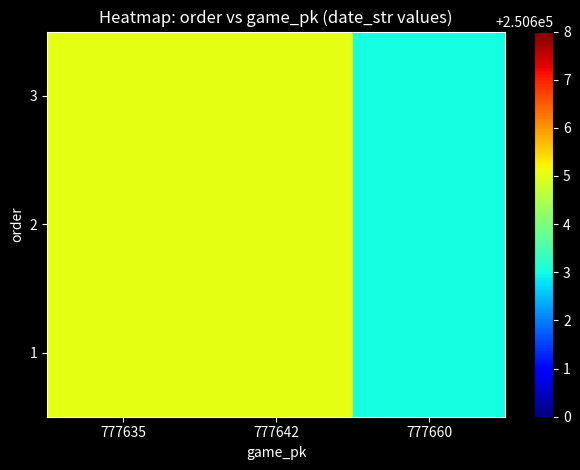

Reading left to right, extract all data points from this chart.

1: 777635=250605	777642=250605	777660=250603
2: 777635=250605	777642=250605	777660=250603
3: 777635=250605	777642=250605	777660=250603